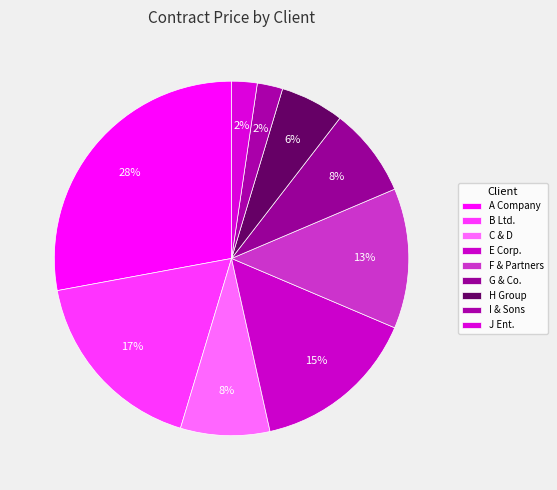

To the nearest percent, what is the difference between the H Group and C & D slice percentages?

2%